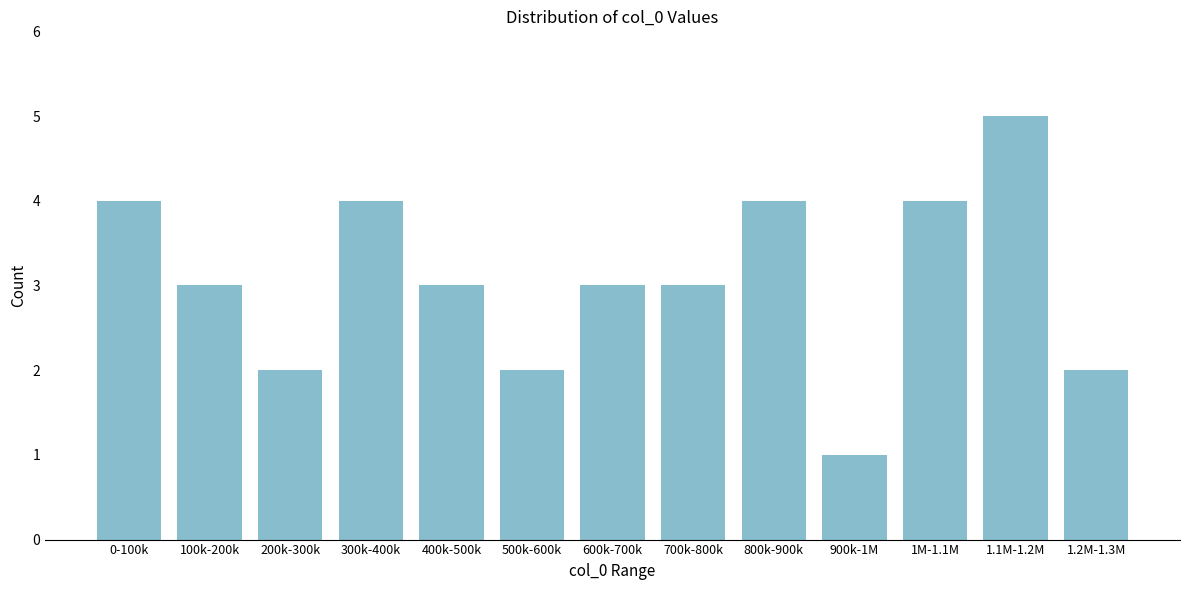

Reading left to right, list all the values displayed in this chart.

0-100k=4	100k-200k=3	200k-300k=2	300k-400k=4	400k-500k=3	500k-600k=2	600k-700k=3	700k-800k=3	800k-900k=4	900k-1M=1	1M-1.1M=4	1.1M-1.2M=5	1.2M-1.3M=2